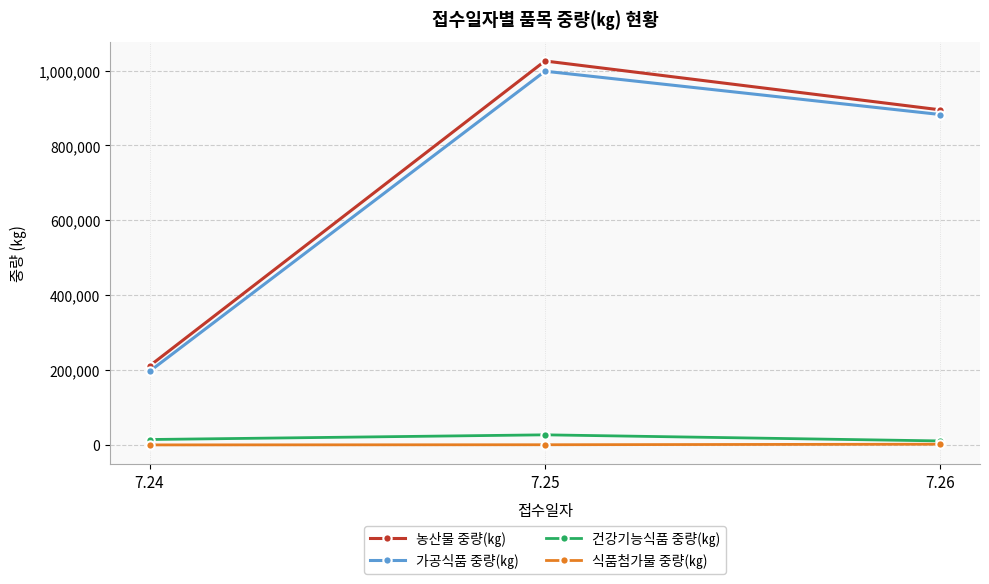

What is the spread (max minus min) of values at 7.25?

1025263